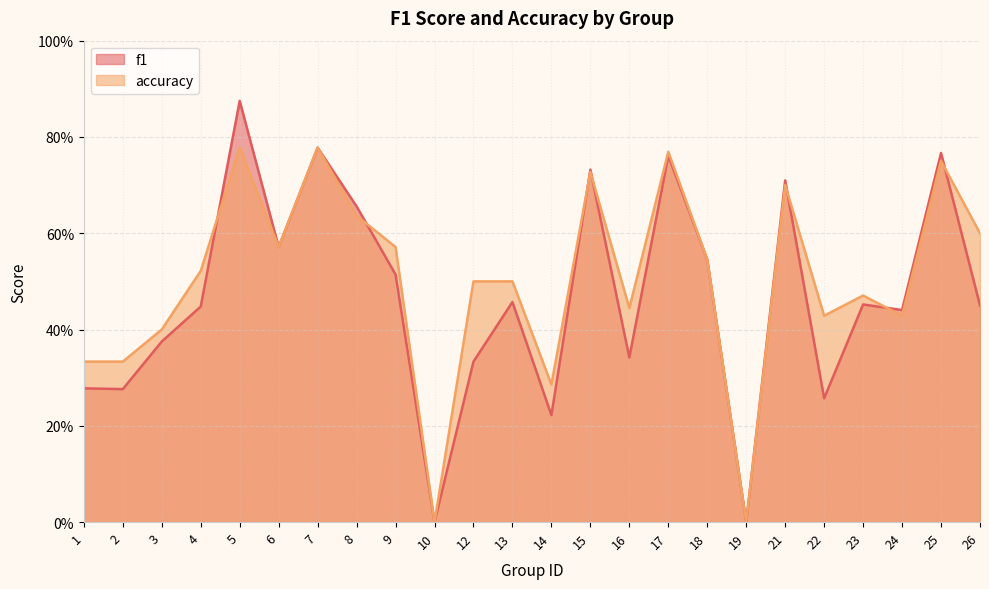

True or false: accuracy has a value of 0.4 at 22.

True